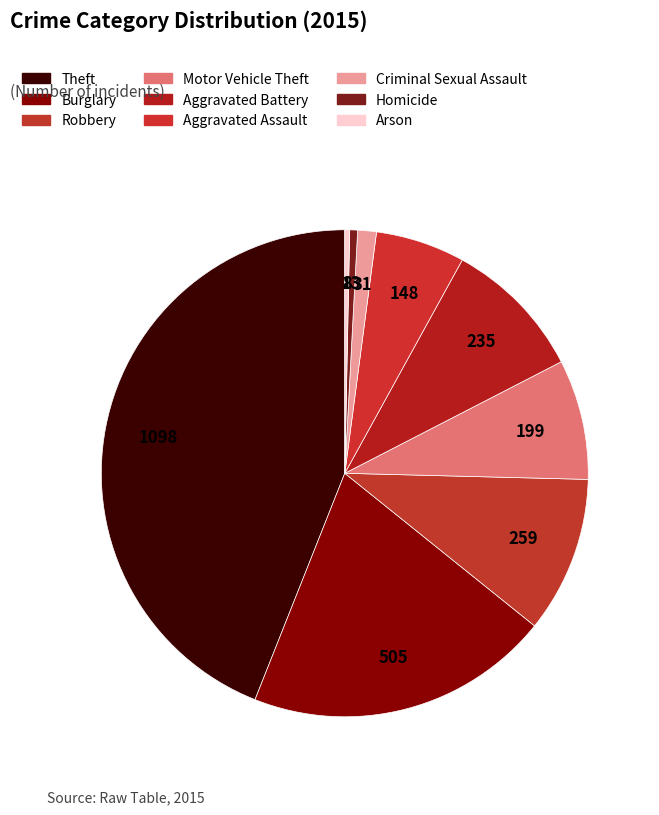

What percentage do Burglary and Theft together represent?

64.2%